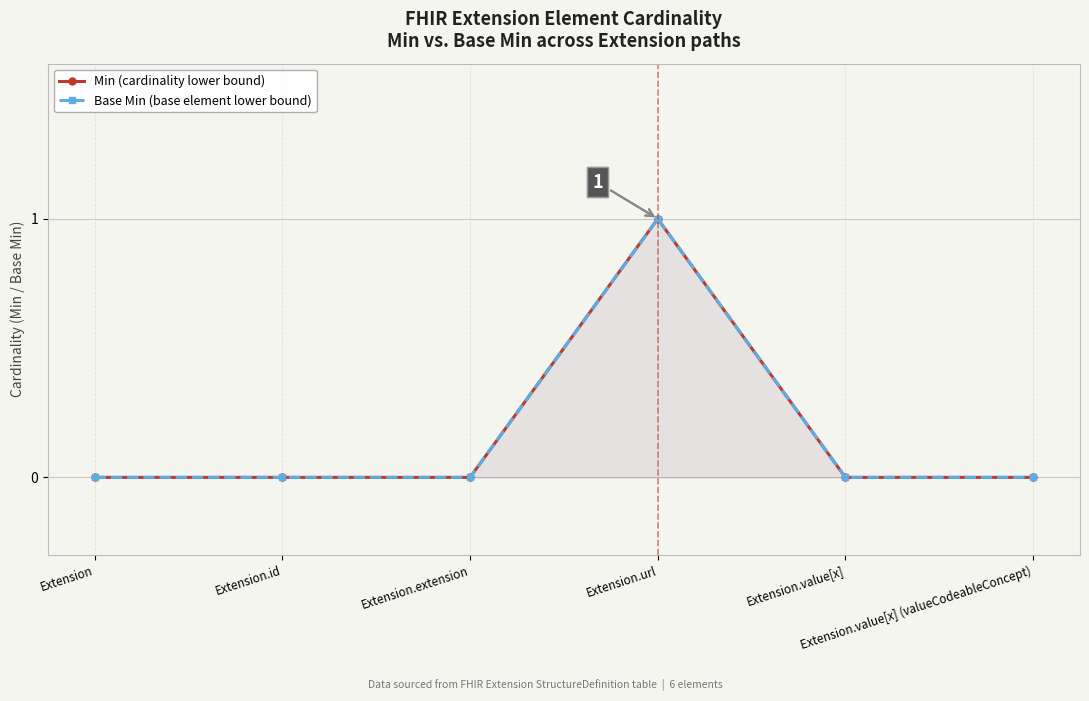

List the labels in order of Base Min (base element lower bound) value, largest first.

Extension.url, Extension, Extension.id, Extension.extension, Extension.value[x], Extension.value[x] (valueCodeableConcept)